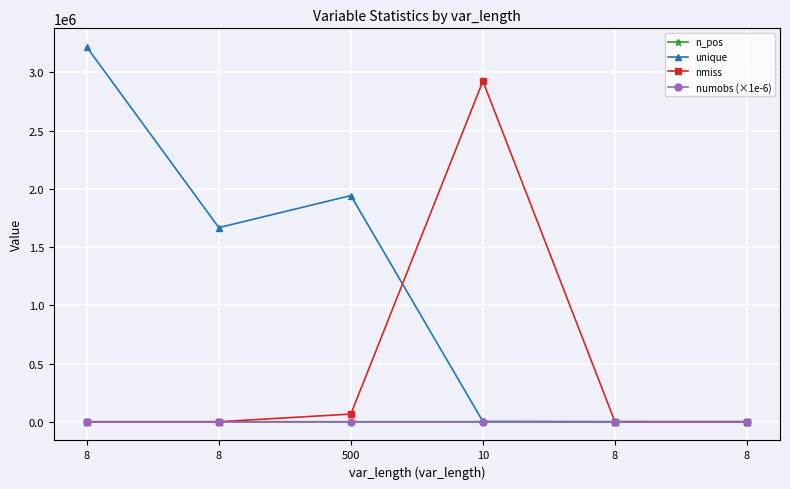

What is the sum of the unique values at 500 and 8?

1942627.0